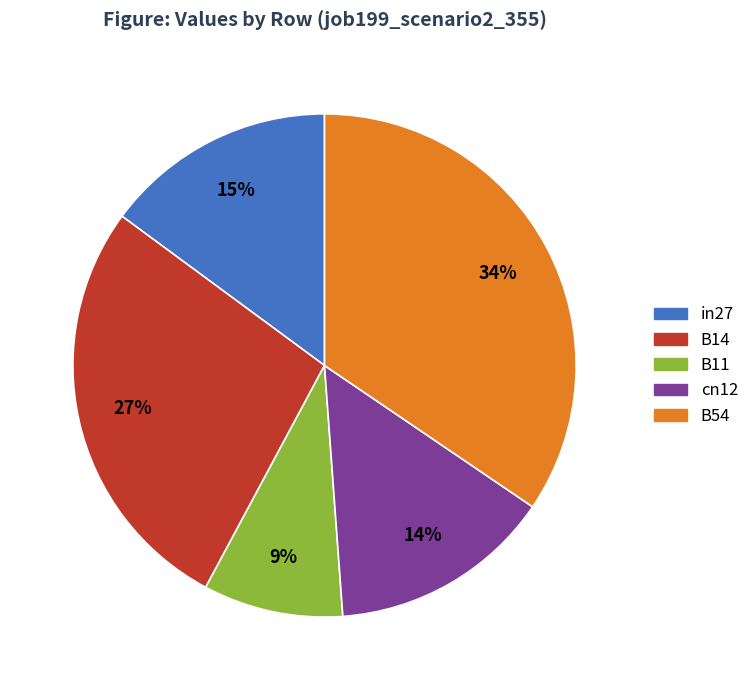

True or false: in27 accounts for 6% of the total.

False